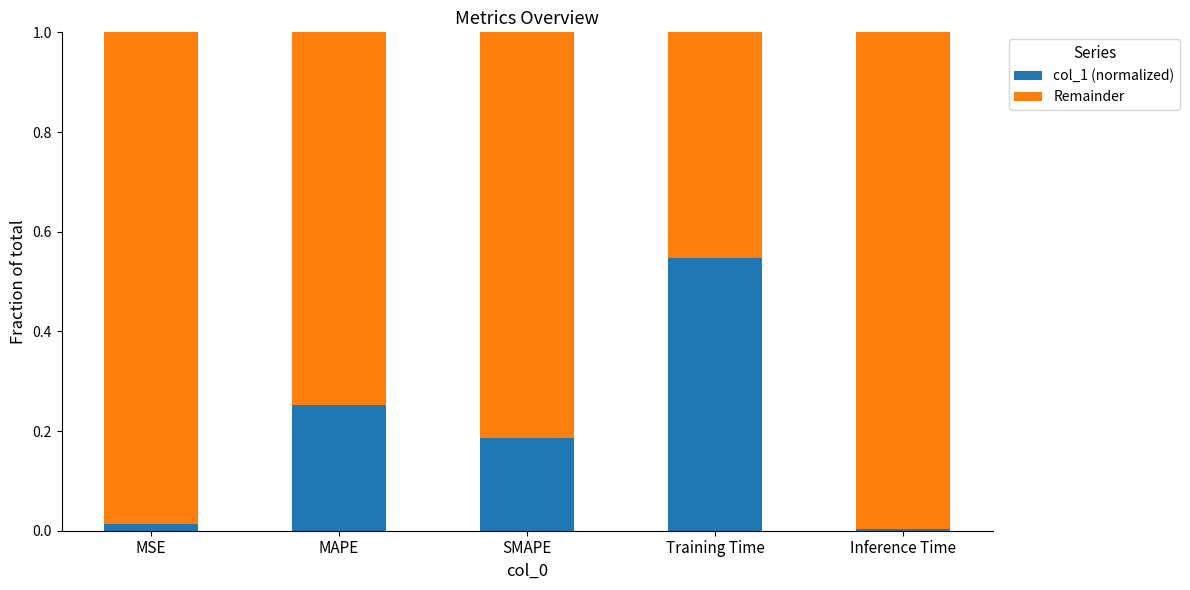

At which label does col_1 (normalized) reach its peak?

Training Time